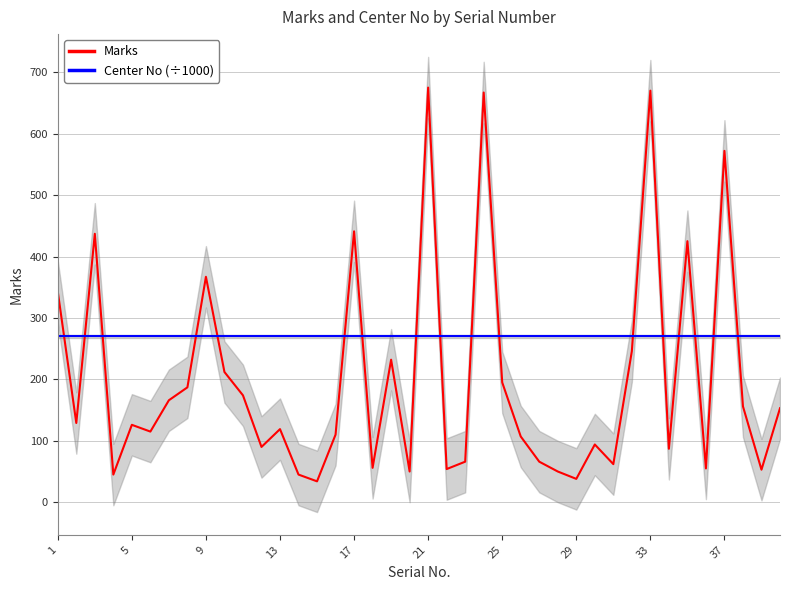

What is the difference between the maximum and minimum values in the Marks series?

641.0